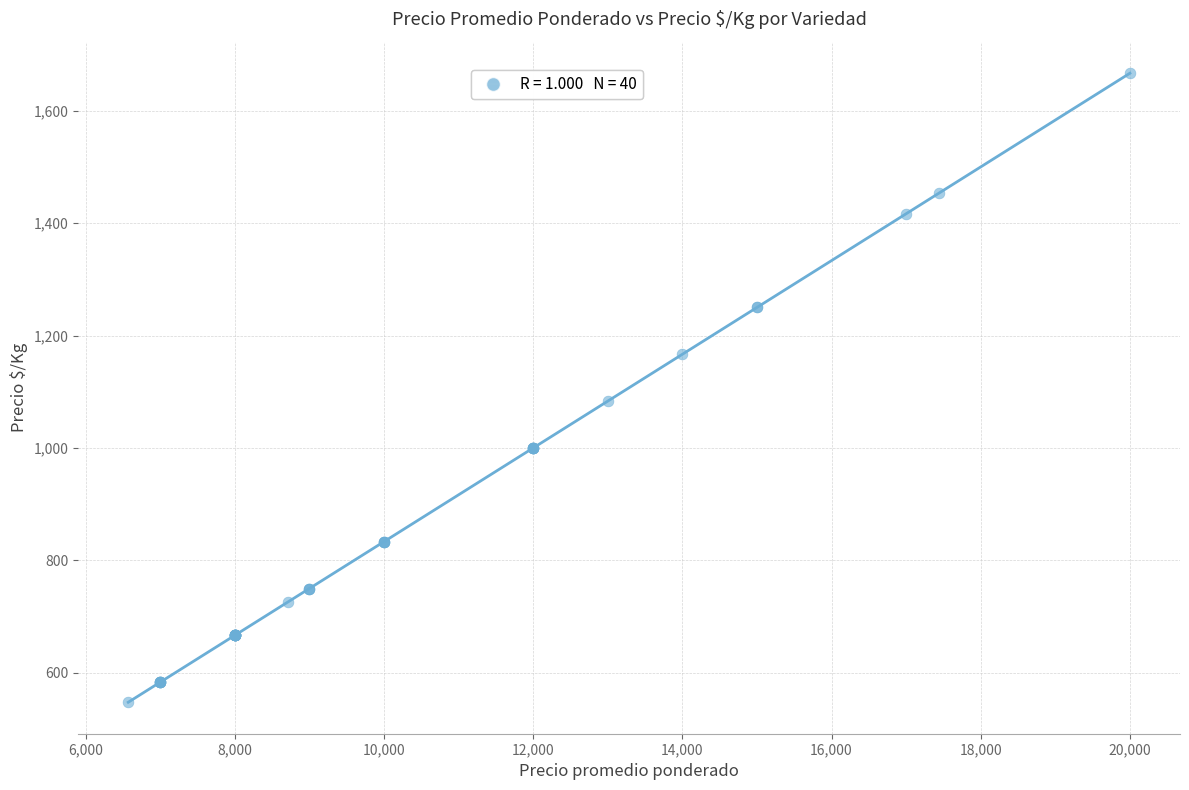

What Y value in the scatter plot is closest to 1107?

1083